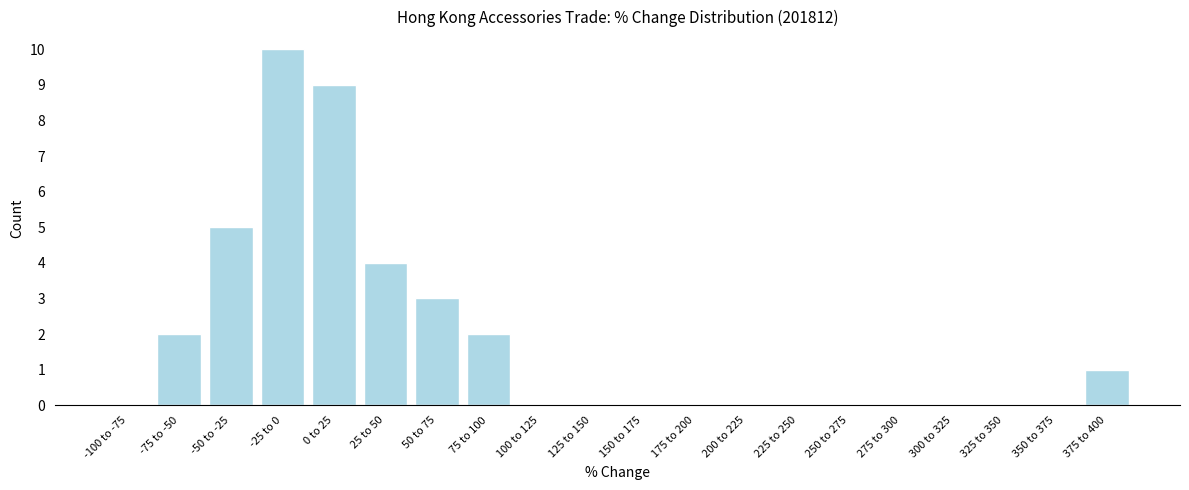

Reading left to right, transcribe all the data shown in this chart.

-100 to -75=0	-75 to -50=2	-50 to -25=5	-25 to 0=10	0 to 25=9	25 to 50=4	50 to 75=3	75 to 100=2	100 to 125=0	125 to 150=0	150 to 175=0	175 to 200=0	200 to 225=0	225 to 250=0	250 to 275=0	275 to 300=0	300 to 325=0	325 to 350=0	350 to 375=0	375 to 400=1